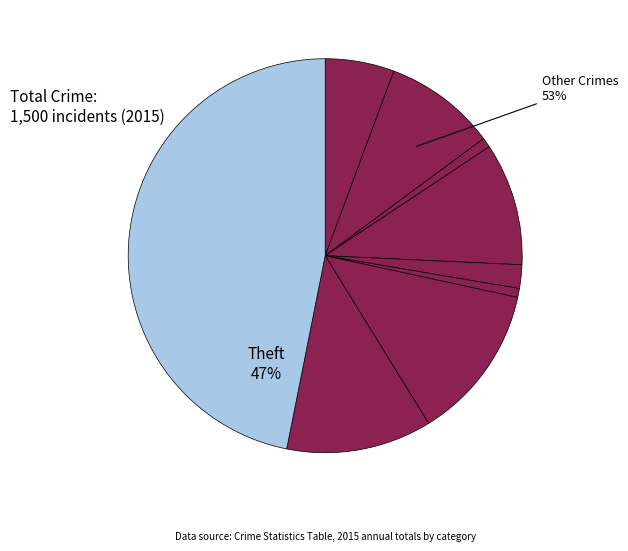

To the nearest percent, what portion does Theft represent?

47%